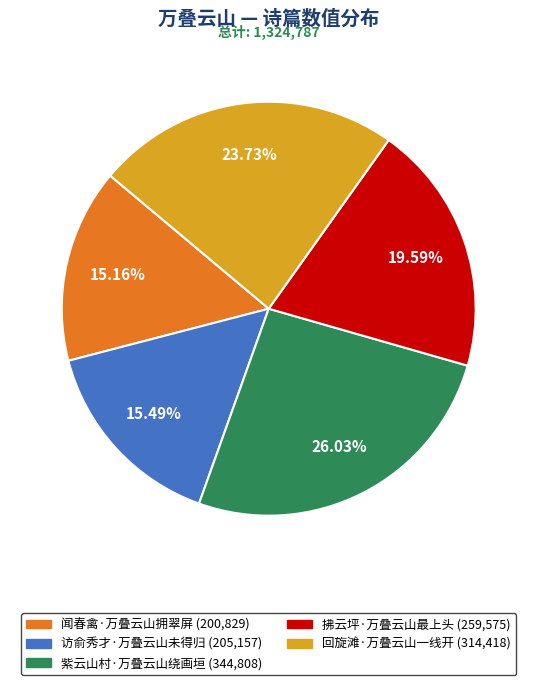

What percentage is the 访俞秀才·万叠云山未得归 slice, to the nearest percent?

15%